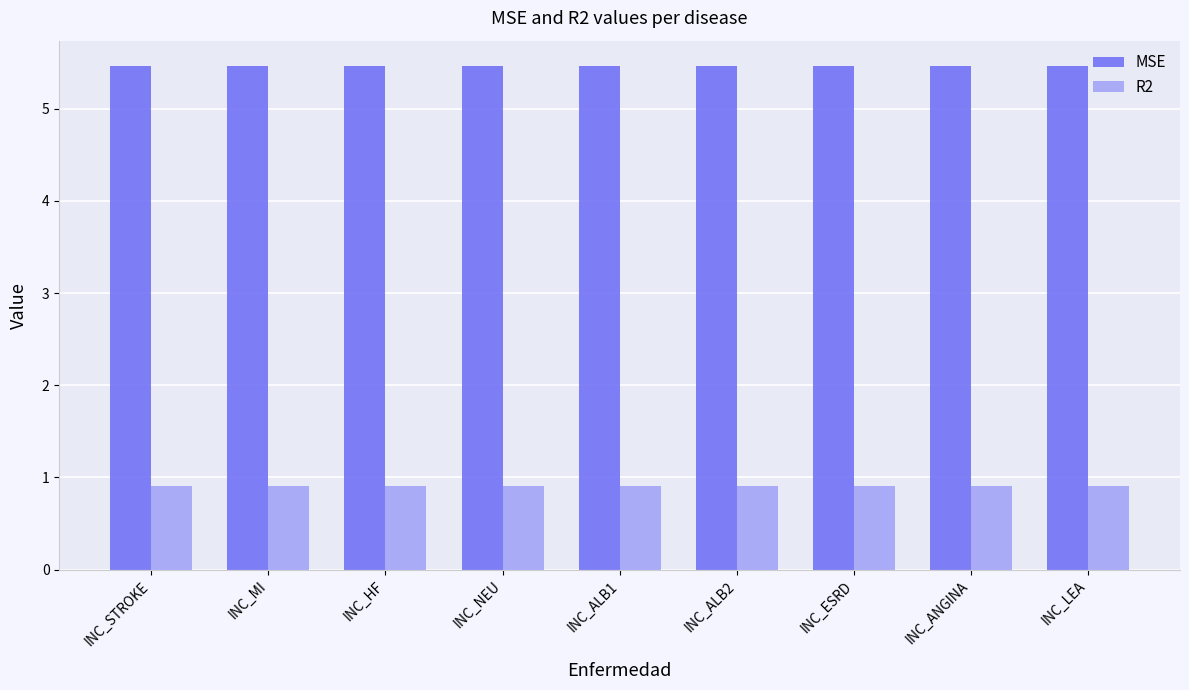

What is the maximum value for MSE?

5.5